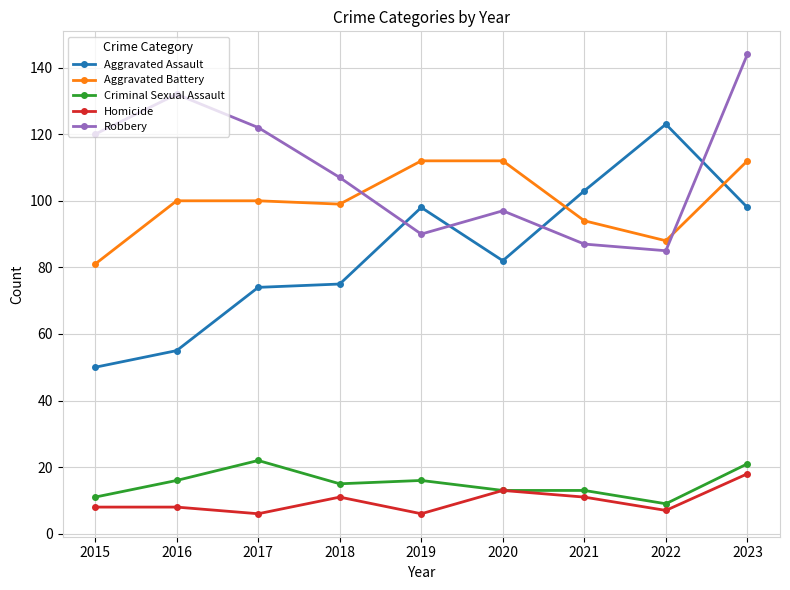

True or false: Criminal Sexual Assault and Aggravated Assault cross at least once.

False